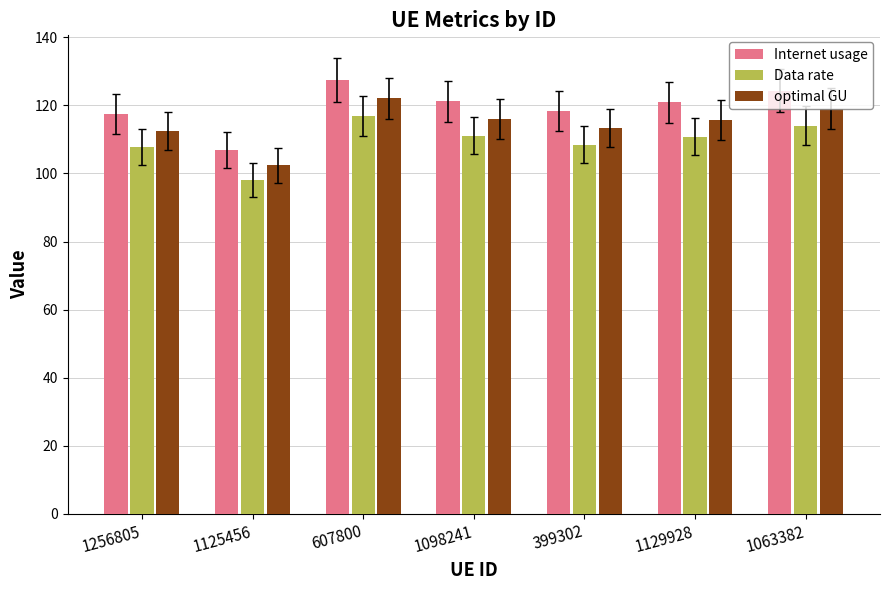

How many bars are there in each group?

3